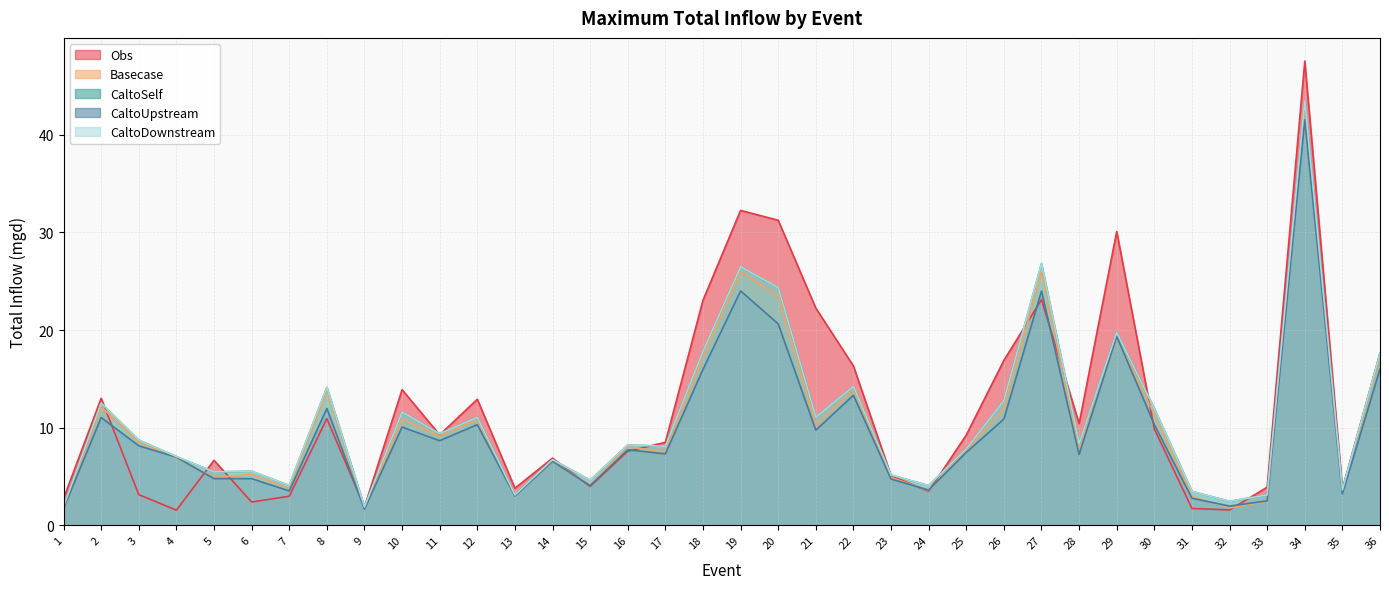

What is the sum of all CaltoSelf values?

388.6